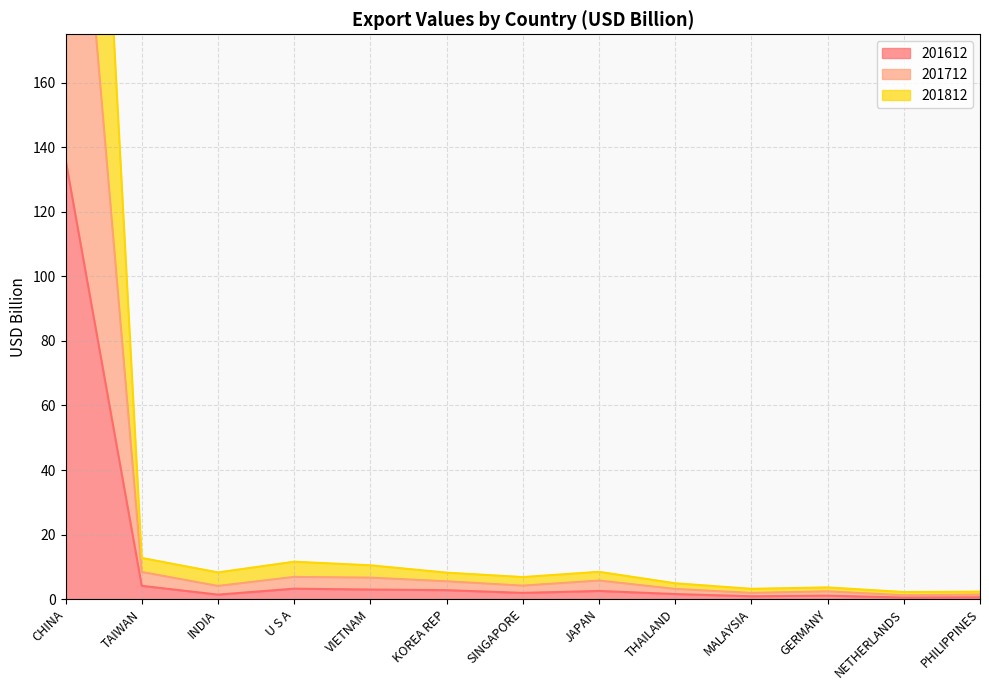

At how many categories does at least one series exceed 358?

1